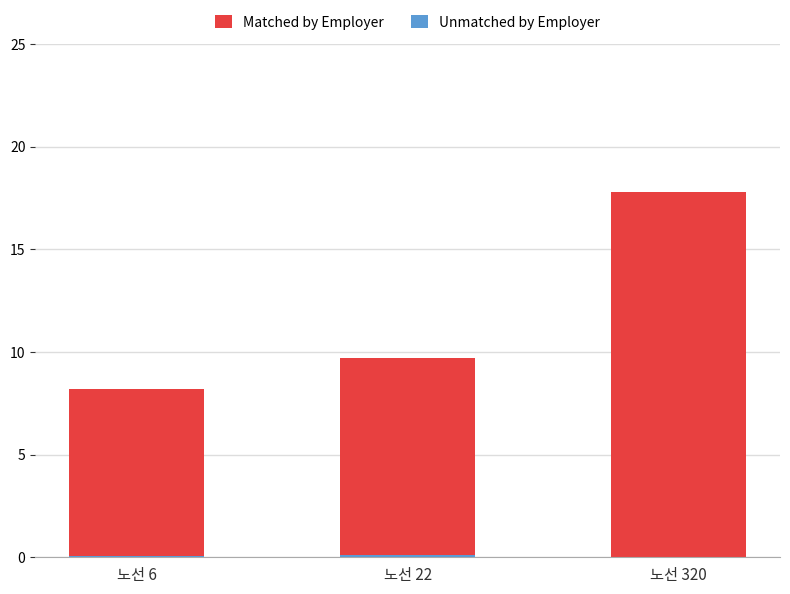

At which label is Unmatched by Employer closest to 0?

노선 320